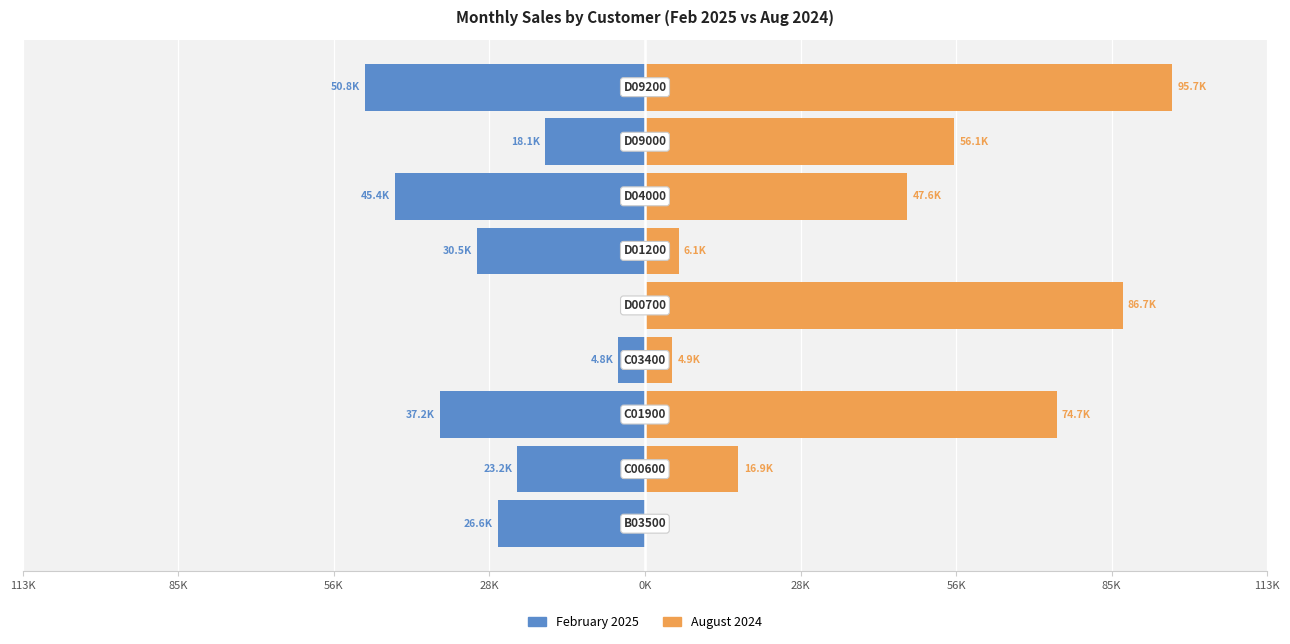

How many data points in February_2025 are less than -26630?

4